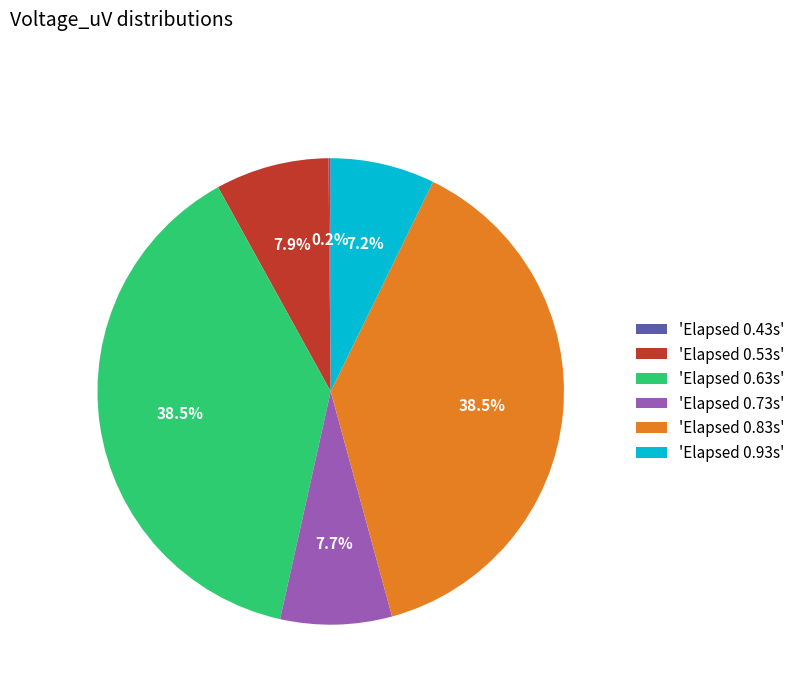

Between 'Elapsed 0.73s' and 'Elapsed 0.63s', which is larger?

'Elapsed 0.63s'